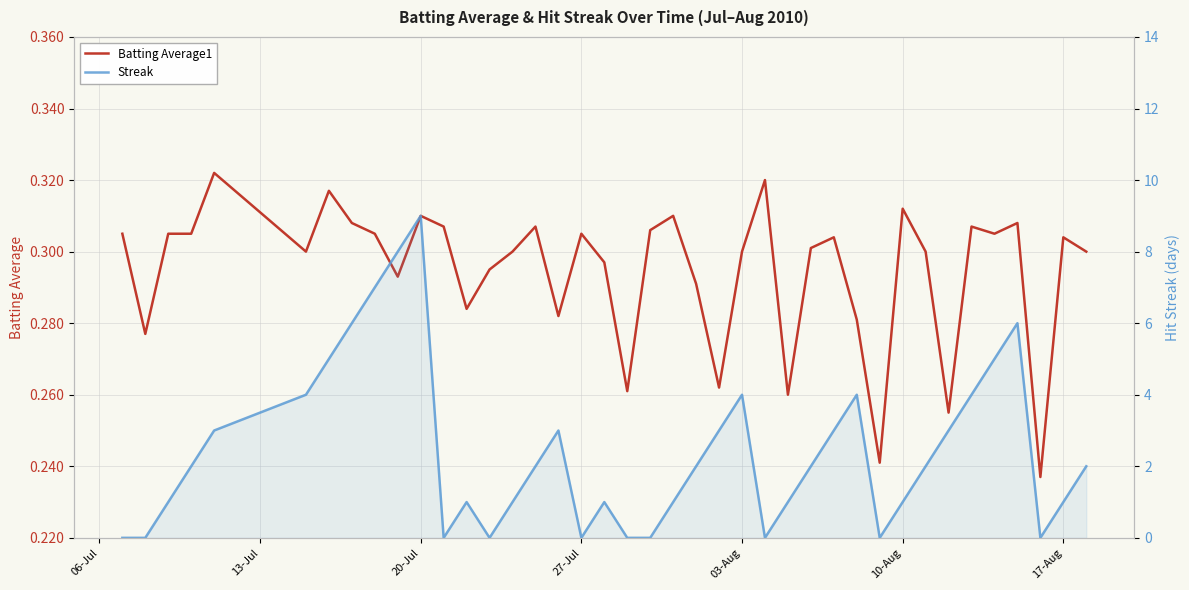

How many interior local valleys does the Batting Average1 series have?

12